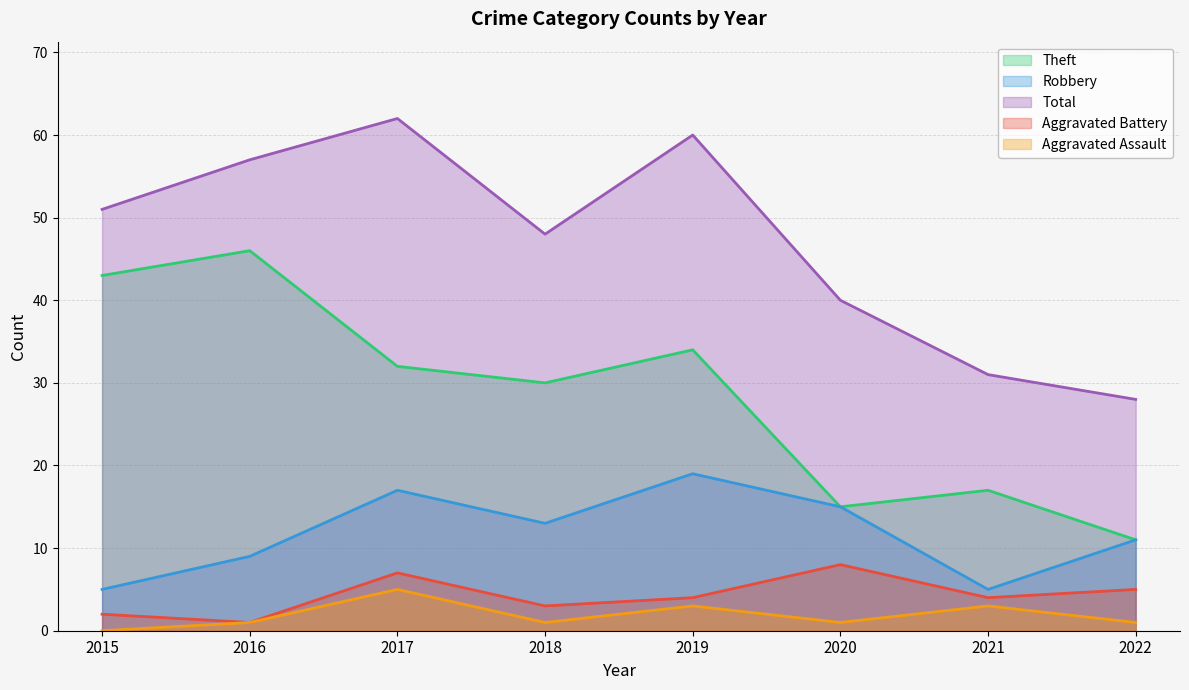

Where is the first local minimum for Aggravated Assault?

2018